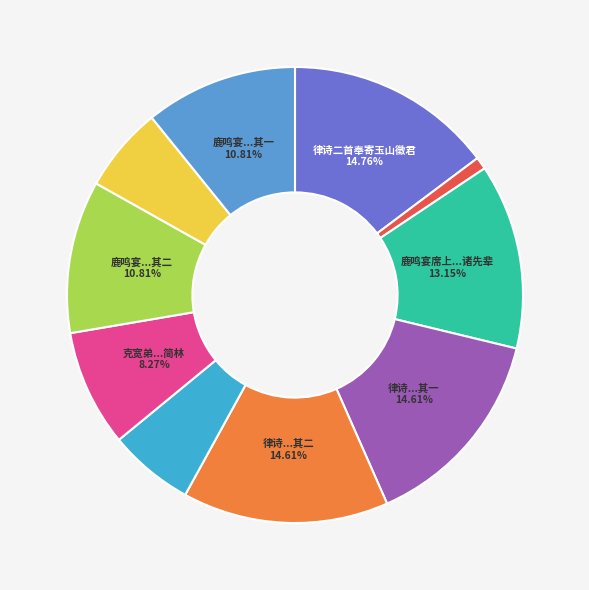

Count the number of slices in the pie.

10